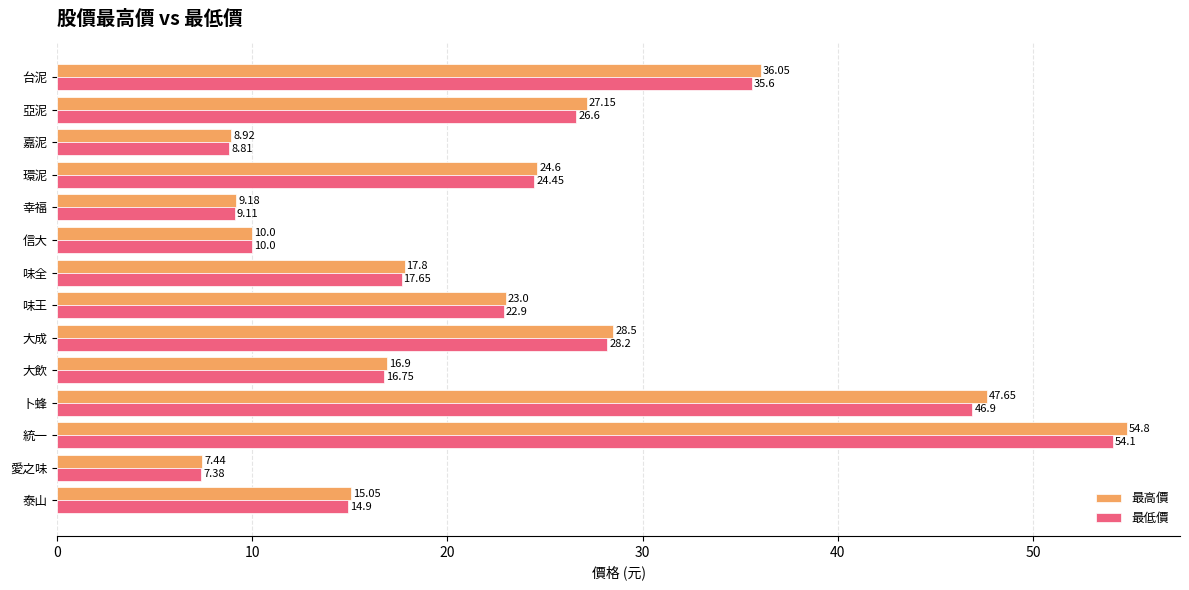

At how many categories does at least one series exceed 14?

10